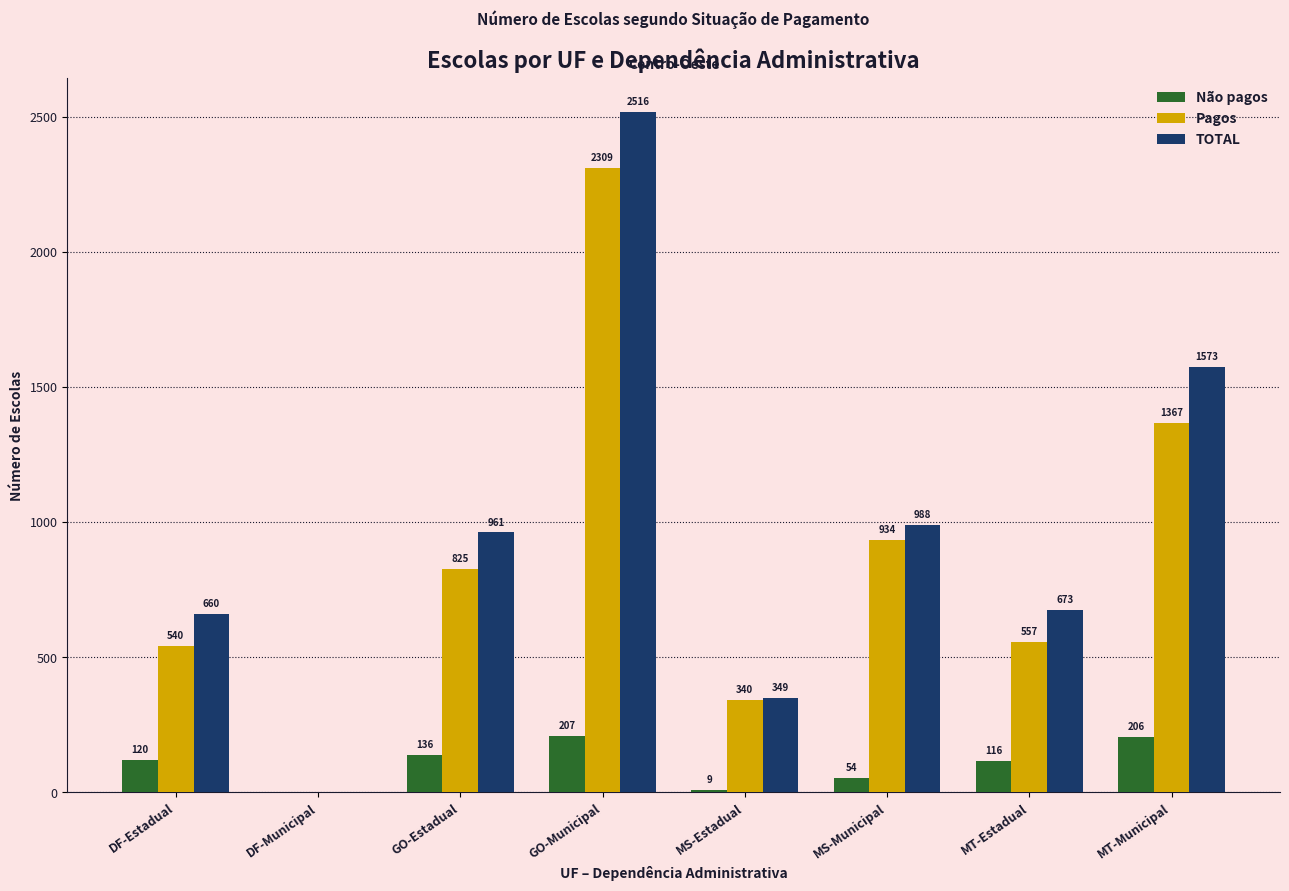

How many series are shown in this chart?

3